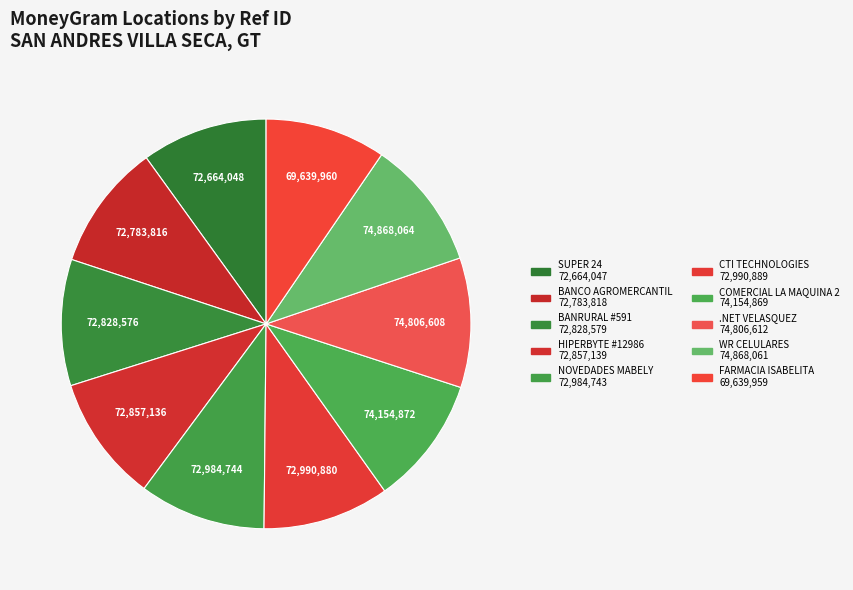

How many slices are in this pie chart?

10